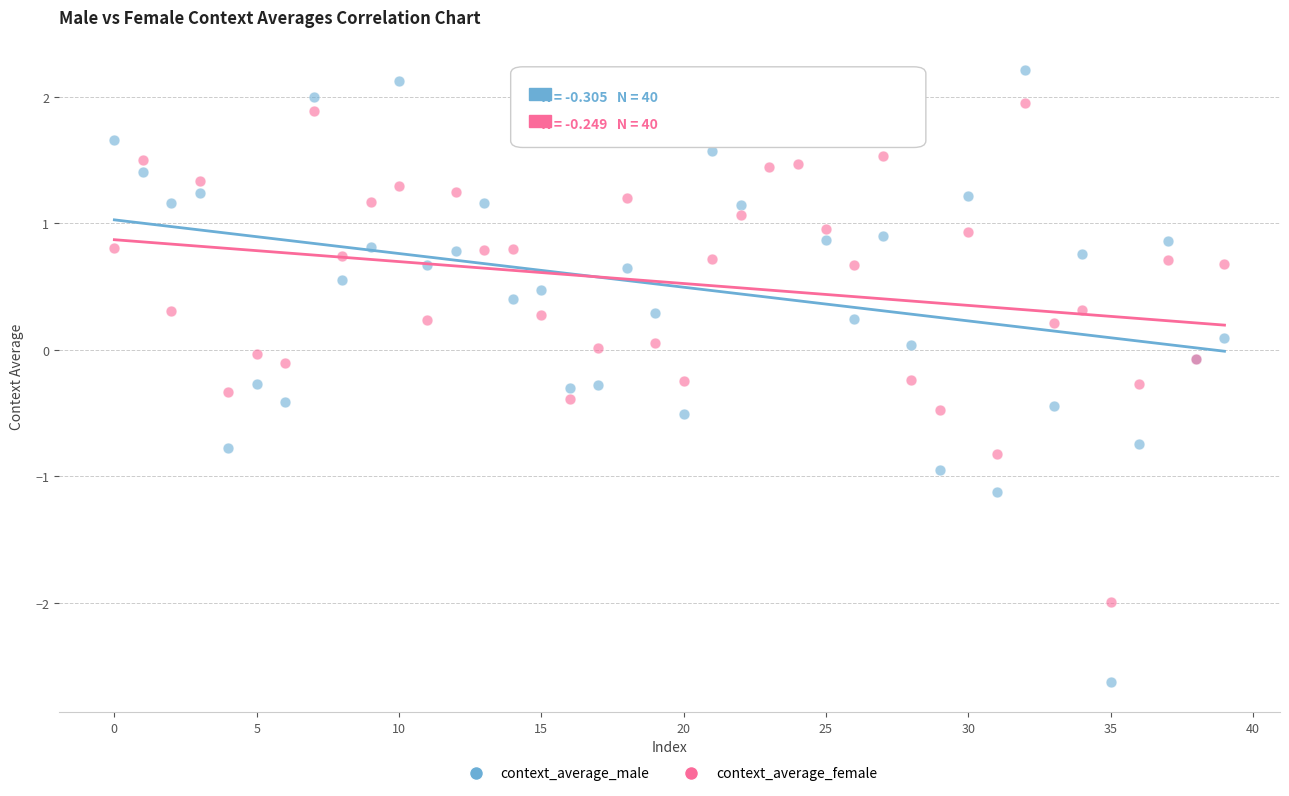

Which series reaches the minimum Y coordinate?

context_average_male